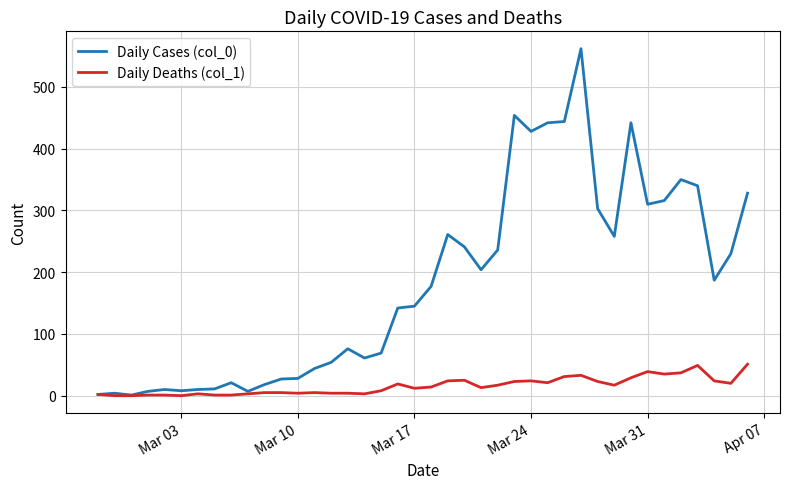

Rank the series by their maximum value, from lowest to highest.

Daily Deaths (col_1), Daily Cases (col_0)